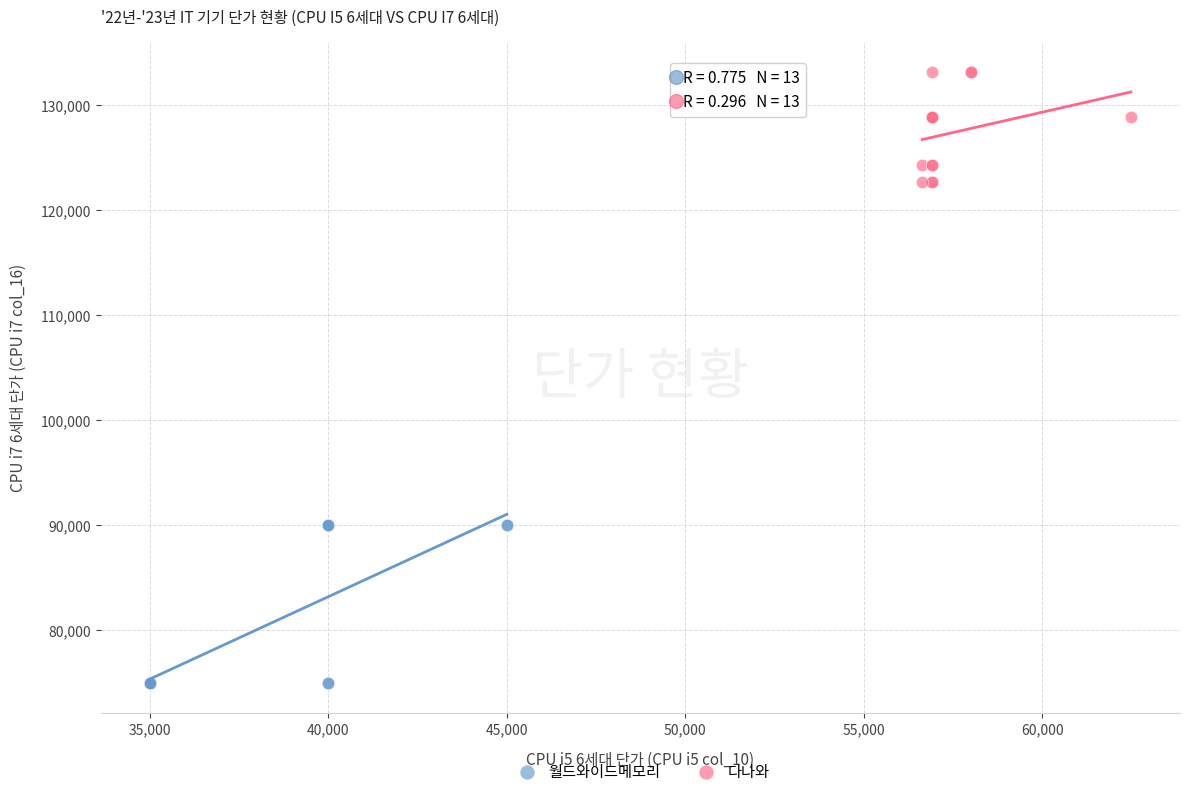

Which series has the largest Y range (max minus min)?

월드와이드메모리